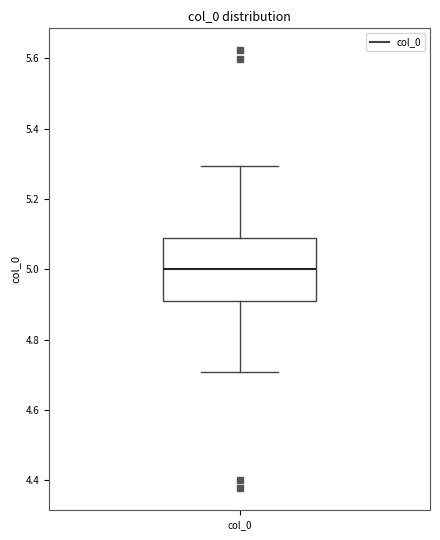

Where is the lower edge of the box for col_0 on the y-axis? The values are not printed on the chart, so give them approximately, as read against the axis.

4.92